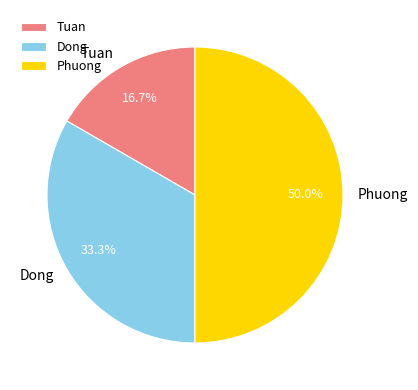

What portion of the pie excludes Tuan?

83.3%